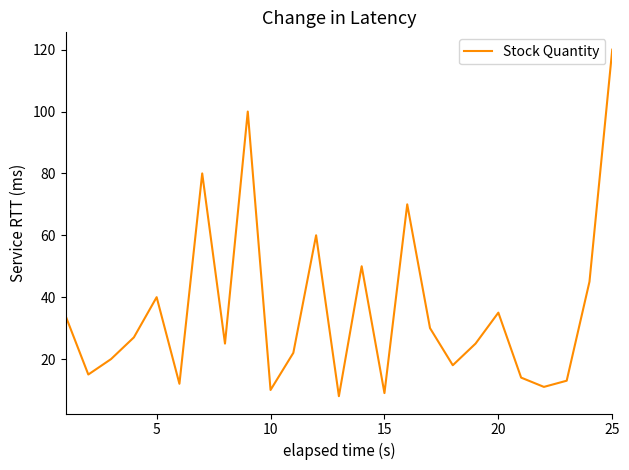

What is the smallest value displayed?

8